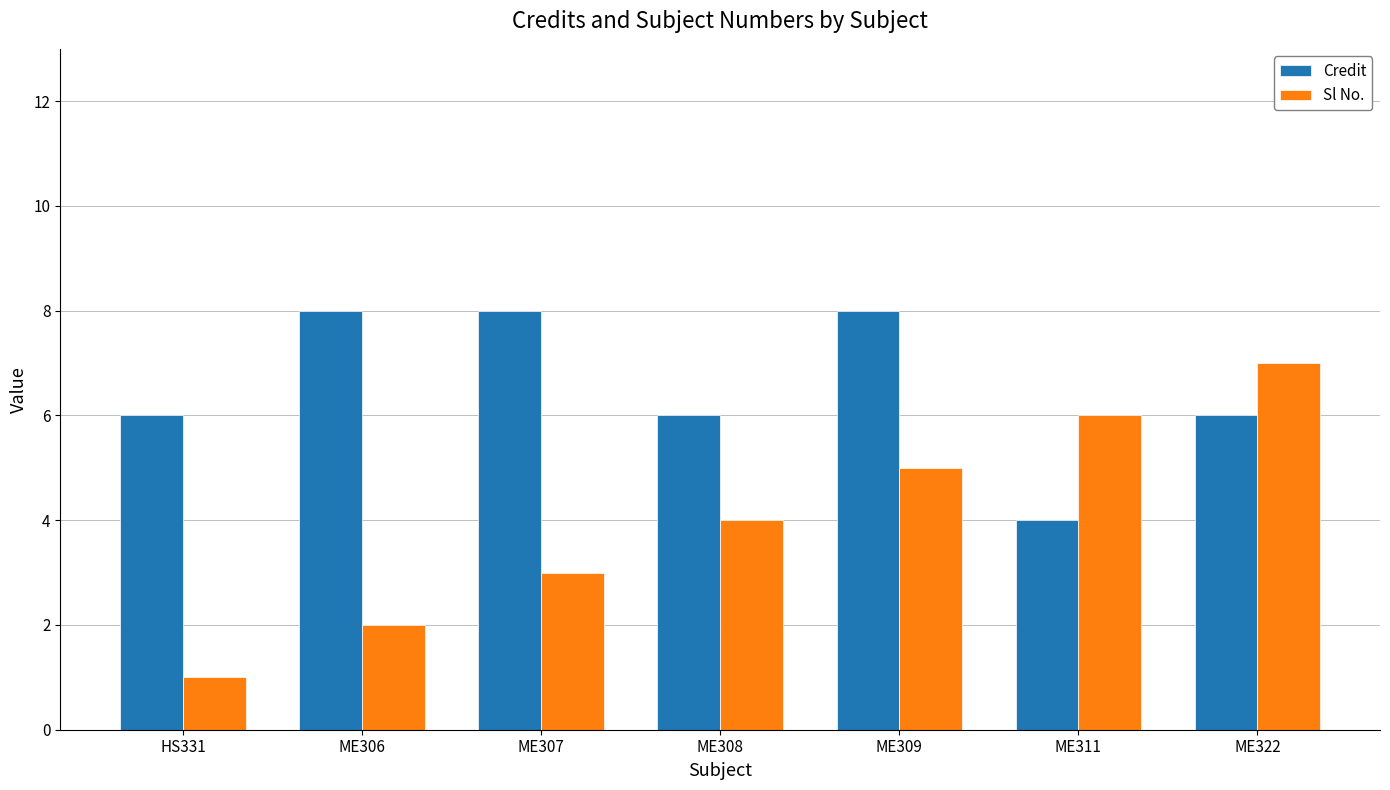

Is the value of Credit at ME308 greater than the value of Sl No. at ME309?

Yes